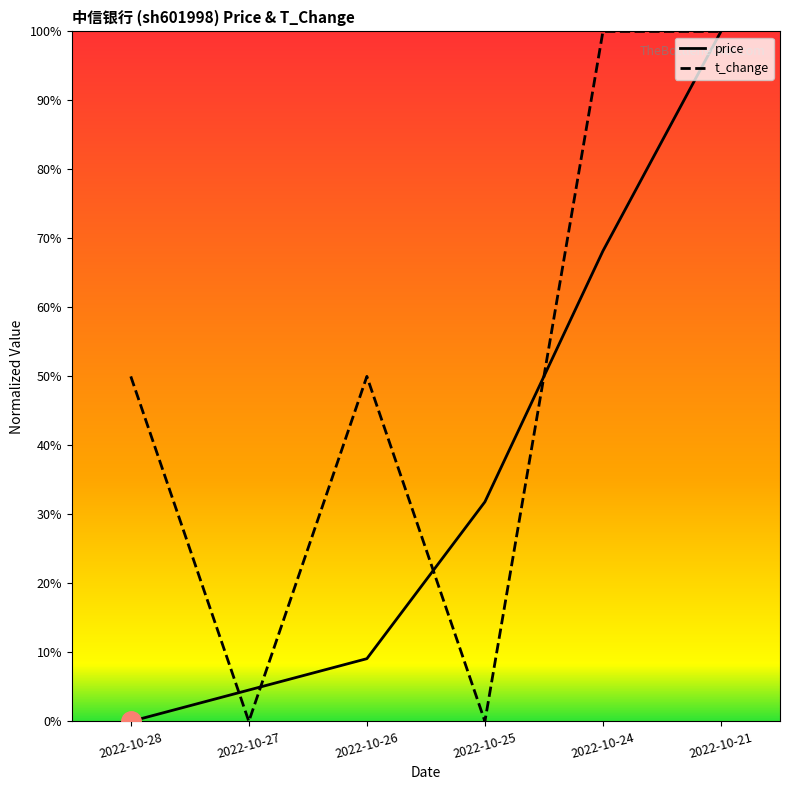

True or false: price has a value of 0.3 at 2022-10-24.

False